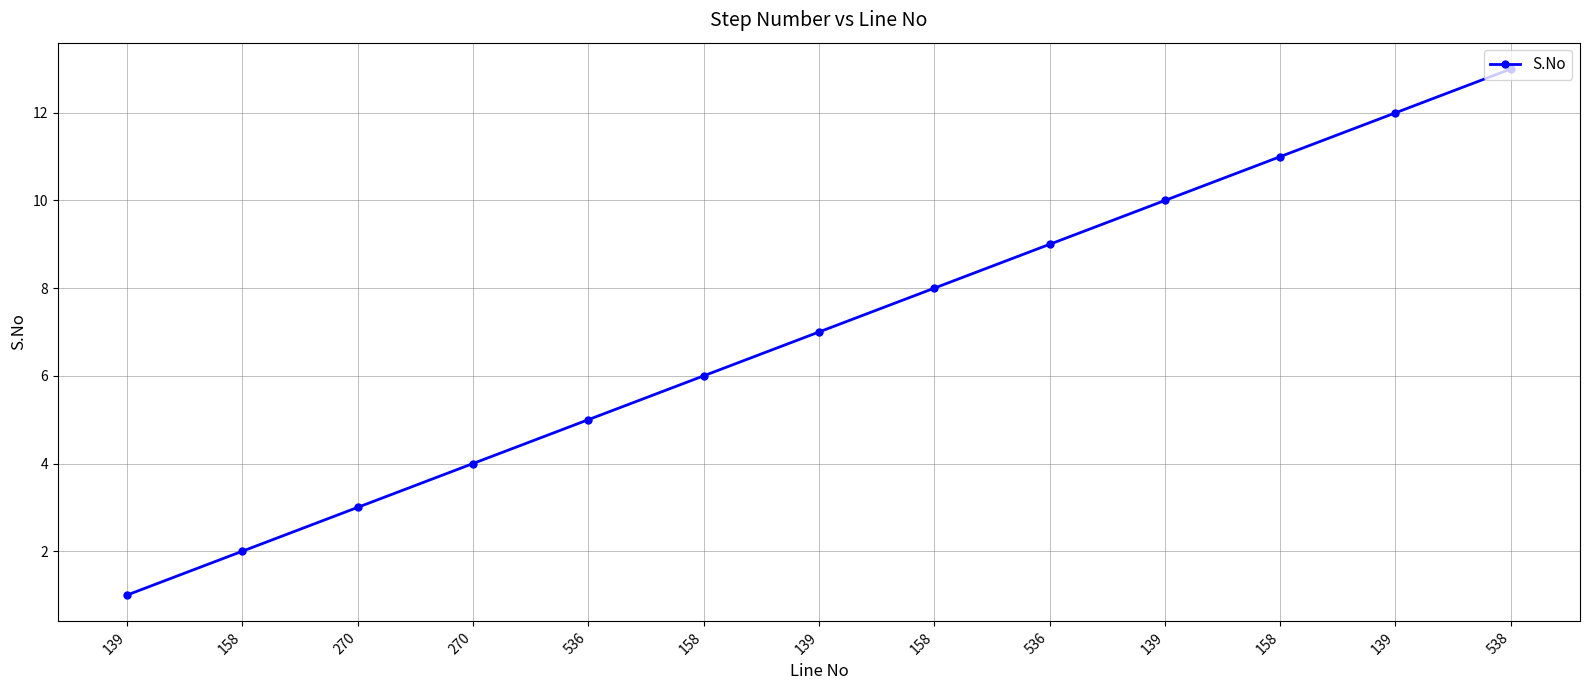

Where does the data first go above 7?

158